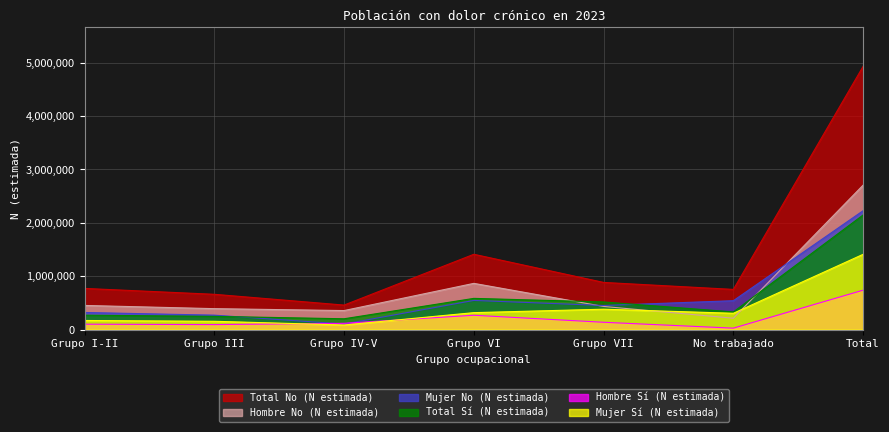

The value of Mujer Sí (N estimada) at Grupo VI is 478162. True or false?

False